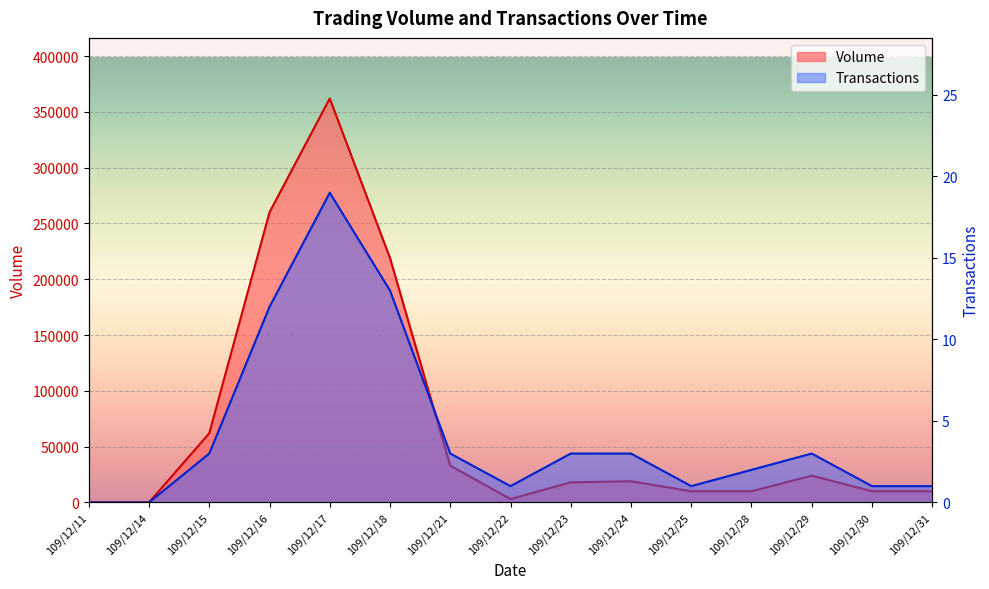

True or false: Volume has a value of 215782 at 109/12/14.

False